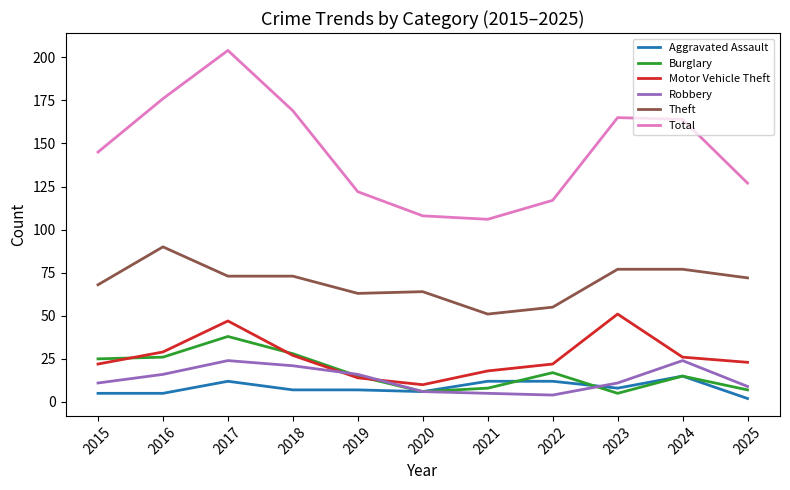

True or false: Theft and Burglary cross at least once.

False